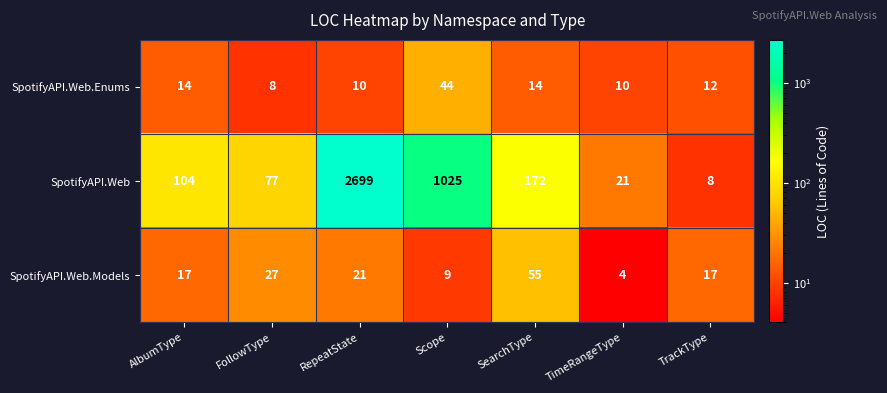

Is it true that SpotifyAPI.Web.Models equals 55 at SearchType?

True